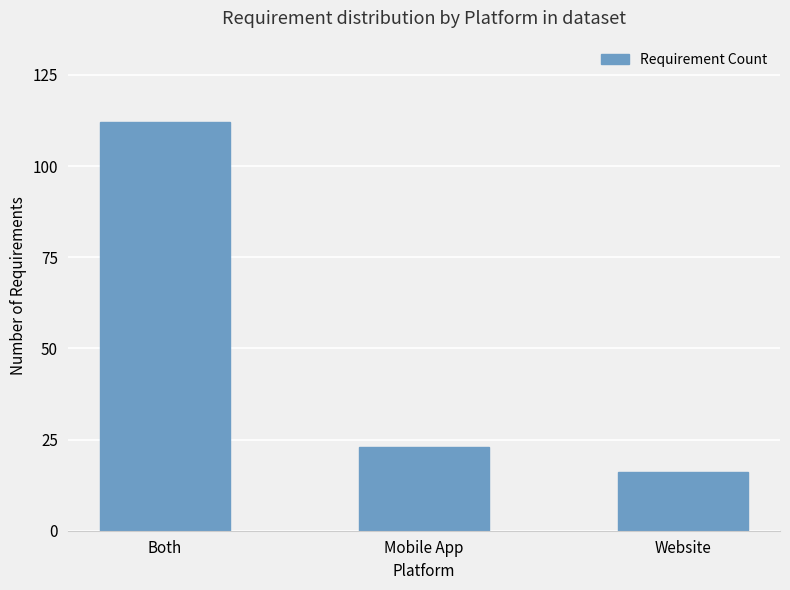

Between Website and Mobile App, which is larger?

Mobile App